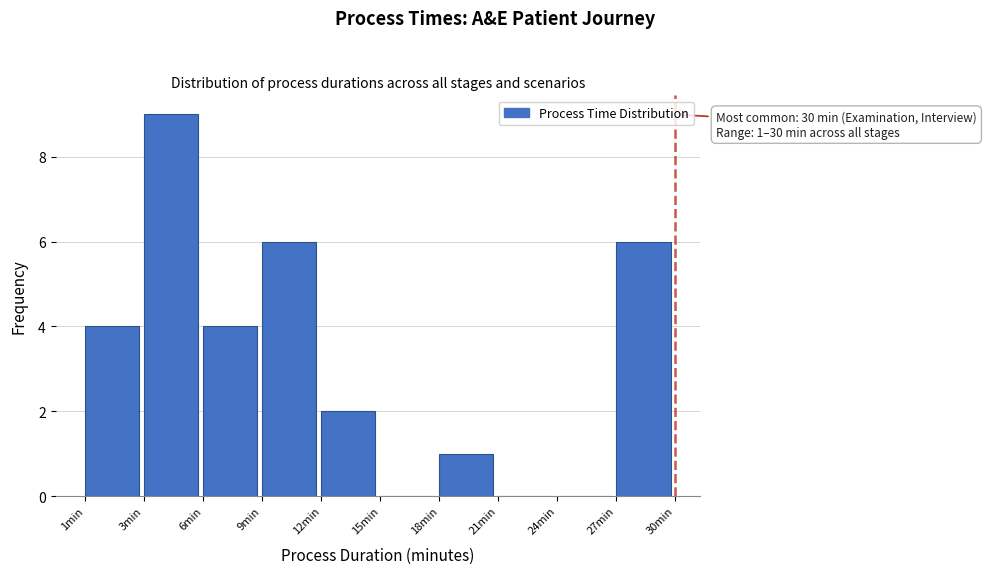

Reading left to right, transcribe all the data shown in this chart.

1min=4	3min=9	6min=4	9min=6	12min=2	15min=0	18min=1	21min=0	24min=0	27min=6